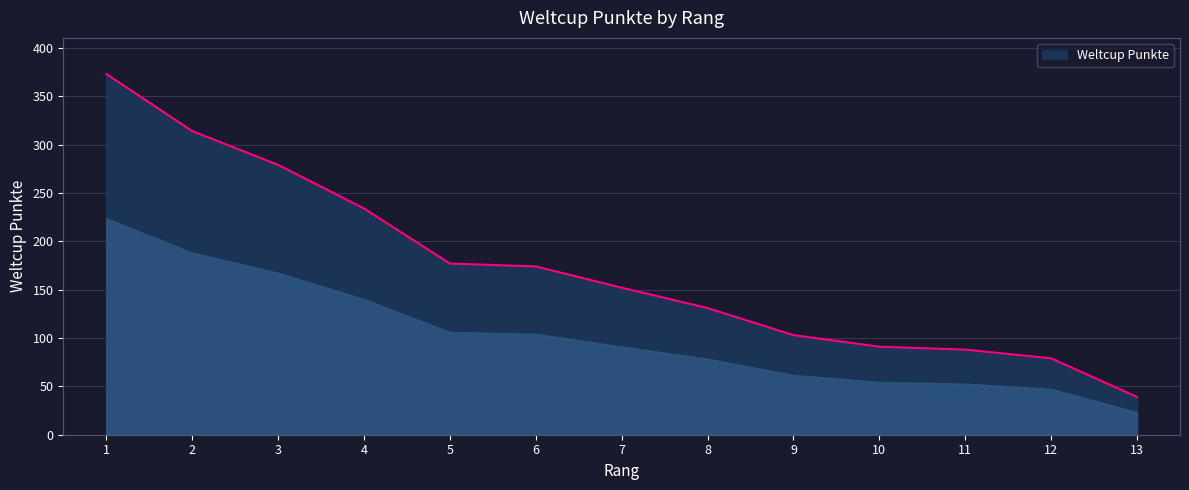

What is the greatest value displayed?

373